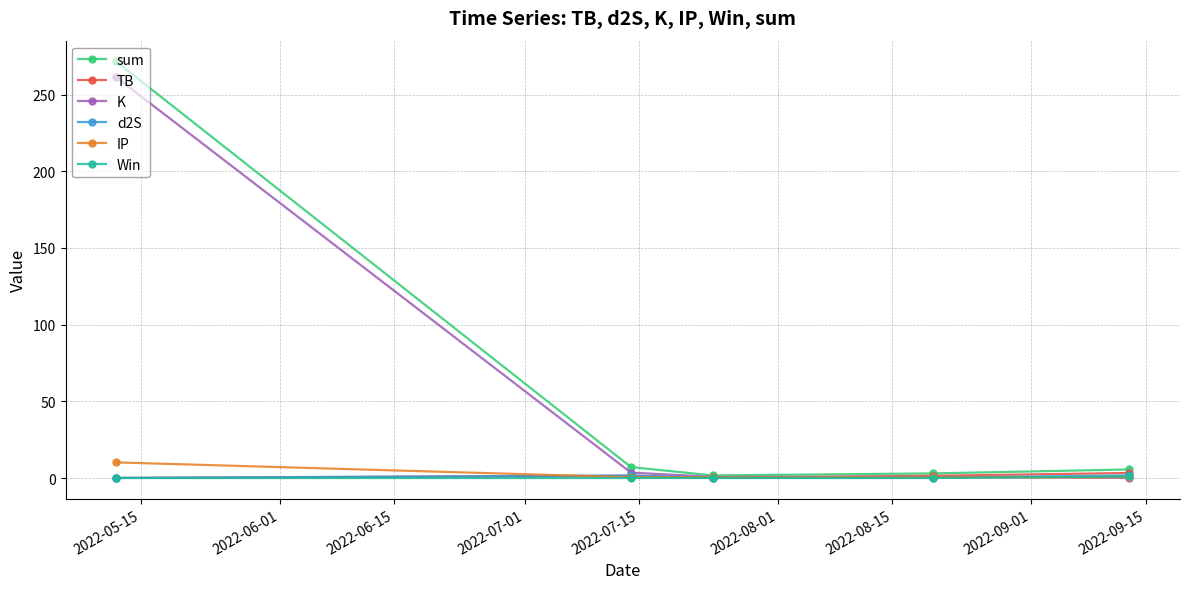

Which series has the largest range (max minus min)?

sum